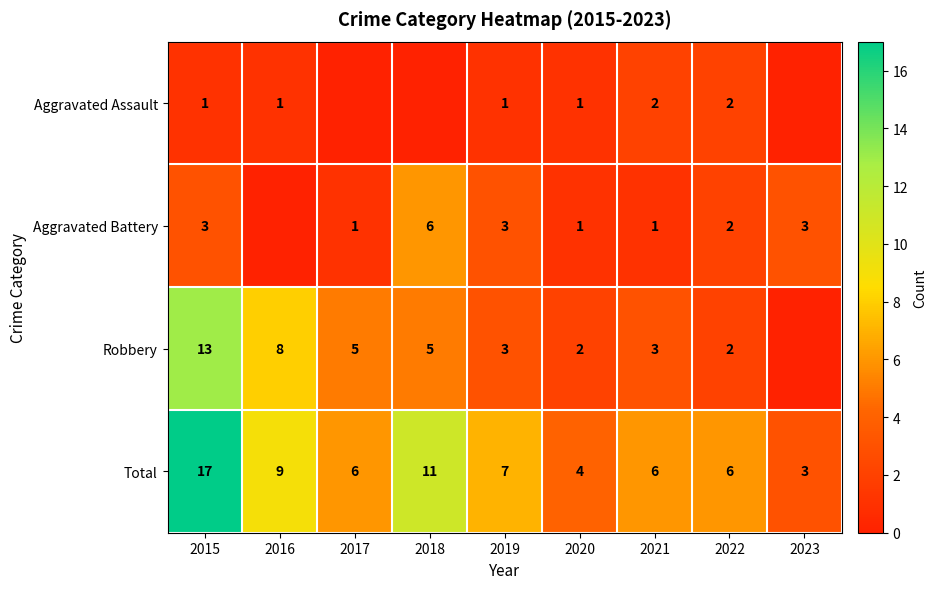

The Total series shows 17 at 2015. True or false?

True